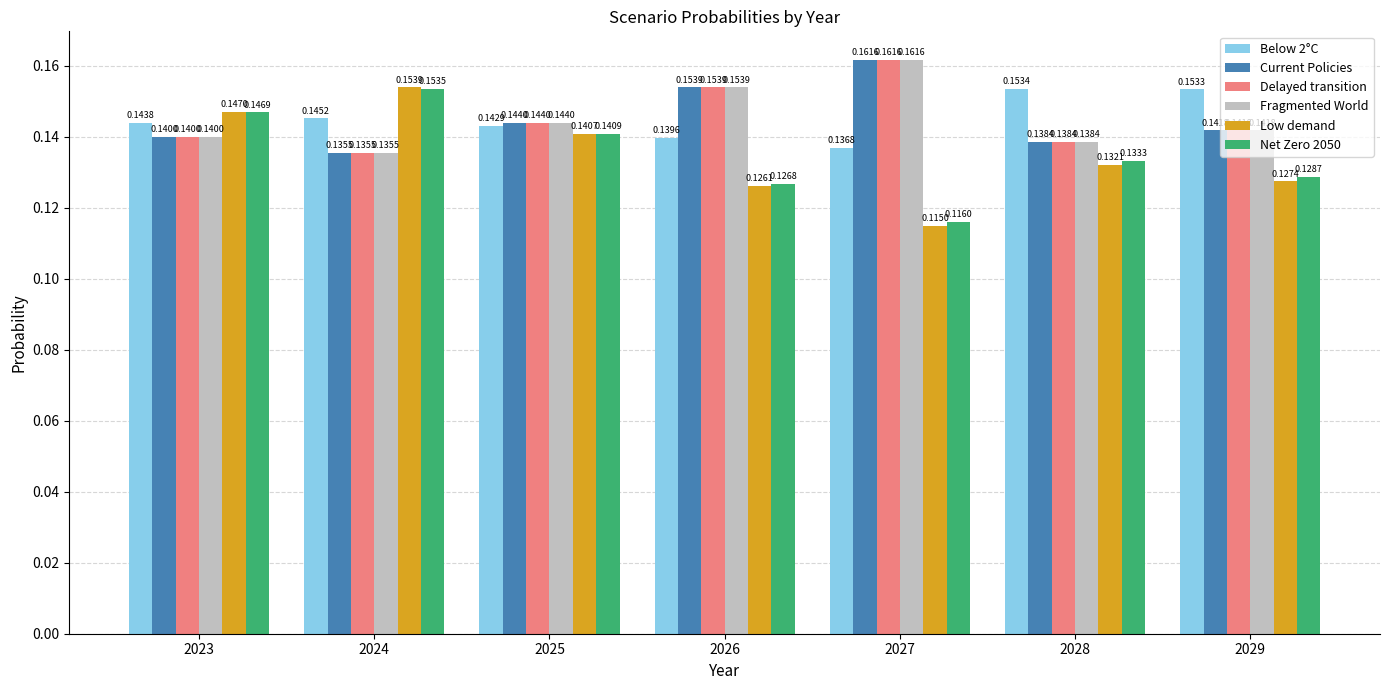

Which series has the largest range (max minus min)?

Low demand